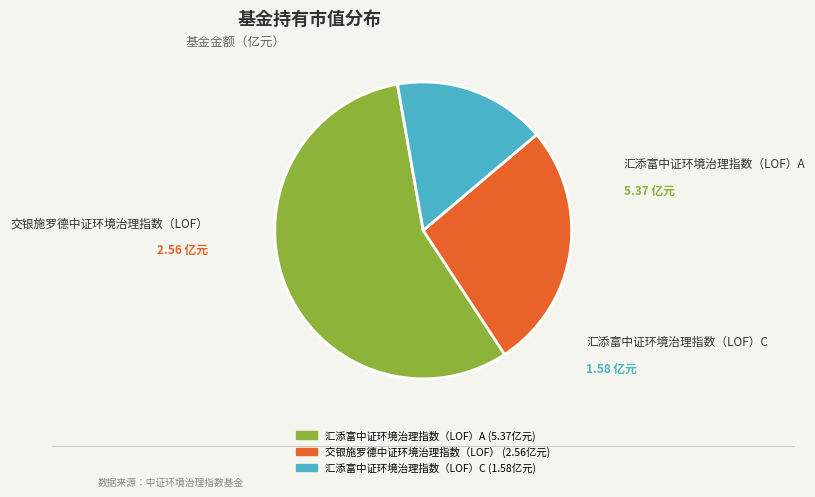

Combined, do 汇添富中证环境治理指数（LOF）C and 汇添富中证环境治理指数（LOF）A account for over 50%?

Yes